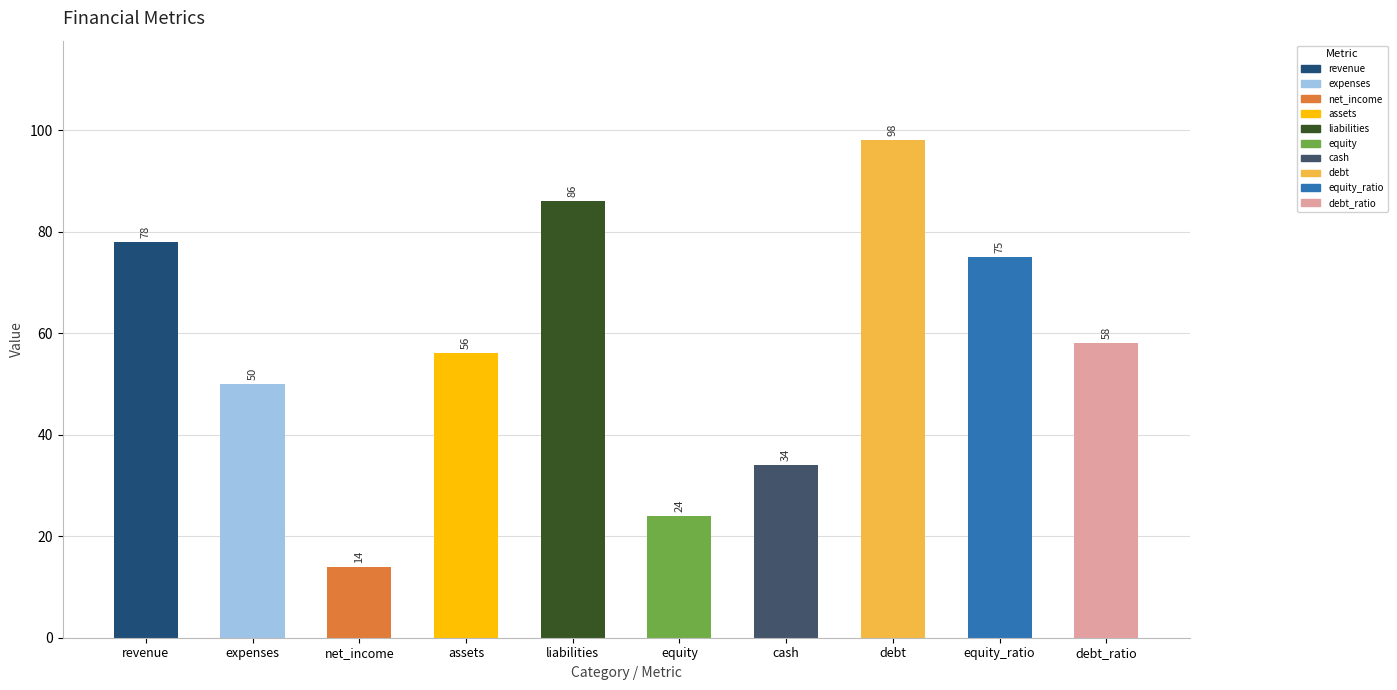

What is the label of the 9th bar from the right?

expenses